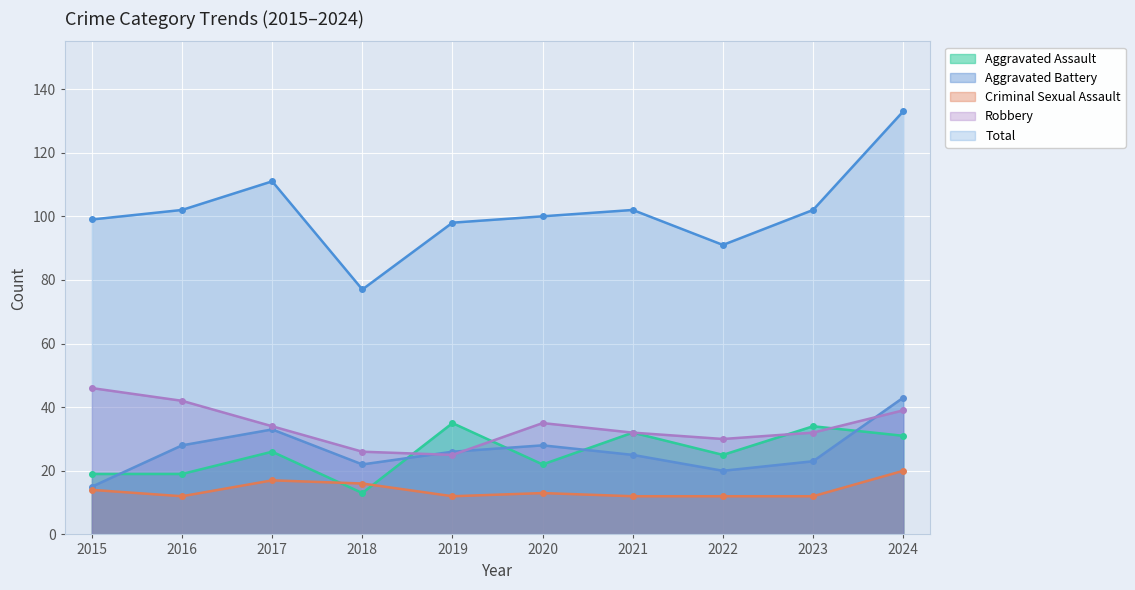

Reading left to right, transcribe all the data shown in this chart.

Aggravated Assault: 19	19	26	13	35	22	32	25	34	31
Aggravated Battery: 15	28	33	22	26	28	25	20	23	43
Criminal Sexual Assault: 14	12	17	16	12	13	12	12	12	20
Robbery: 46	42	34	26	25	35	32	30	32	39
Total: 99	102	111	77	98	100	102	91	102	133